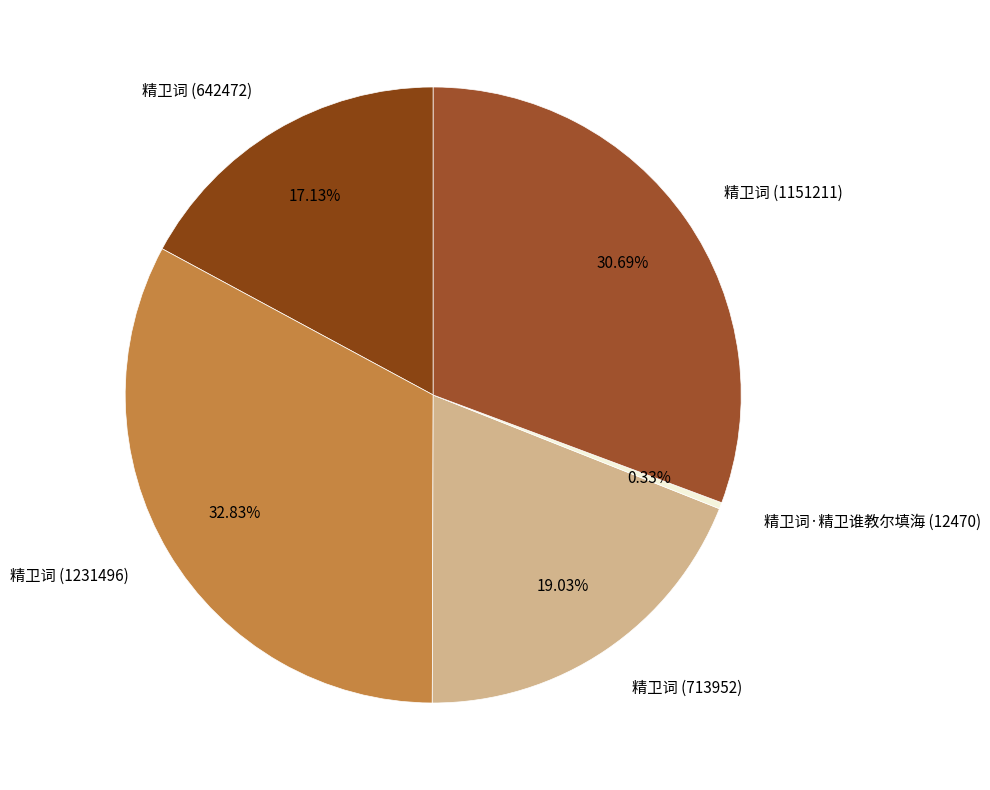

Count the number of slices in the pie.

5